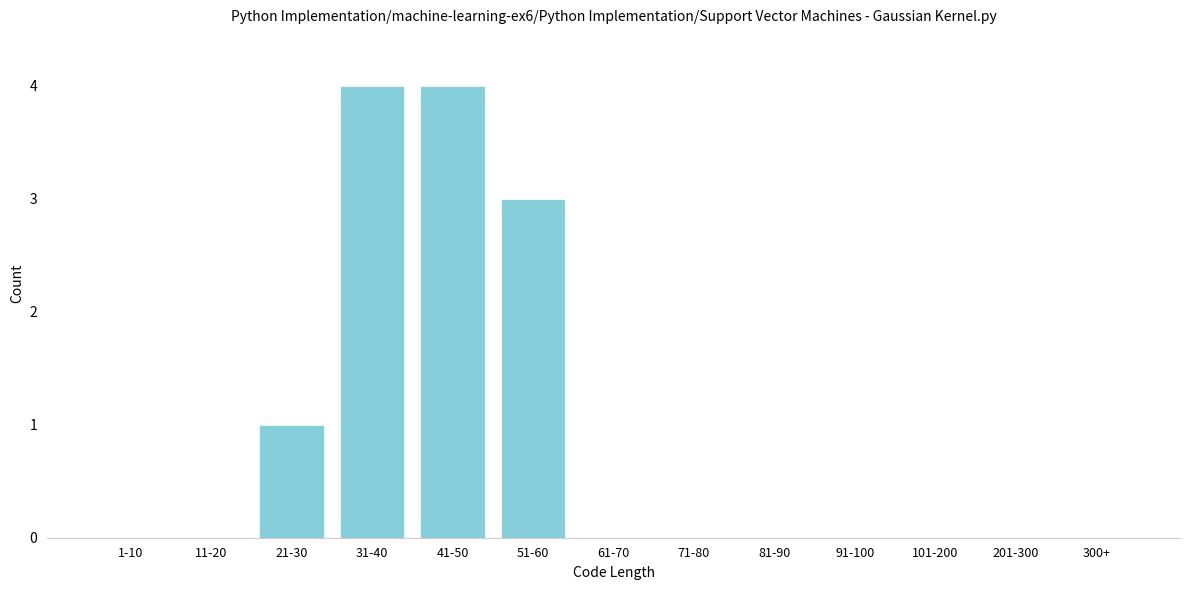

Reading left to right, transcribe all the data shown in this chart.

1-10=0	11-20=0	21-30=1	31-40=4	41-50=4	51-60=3	61-70=0	71-80=0	81-90=0	91-100=0	101-200=0	201-300=0	300+=0